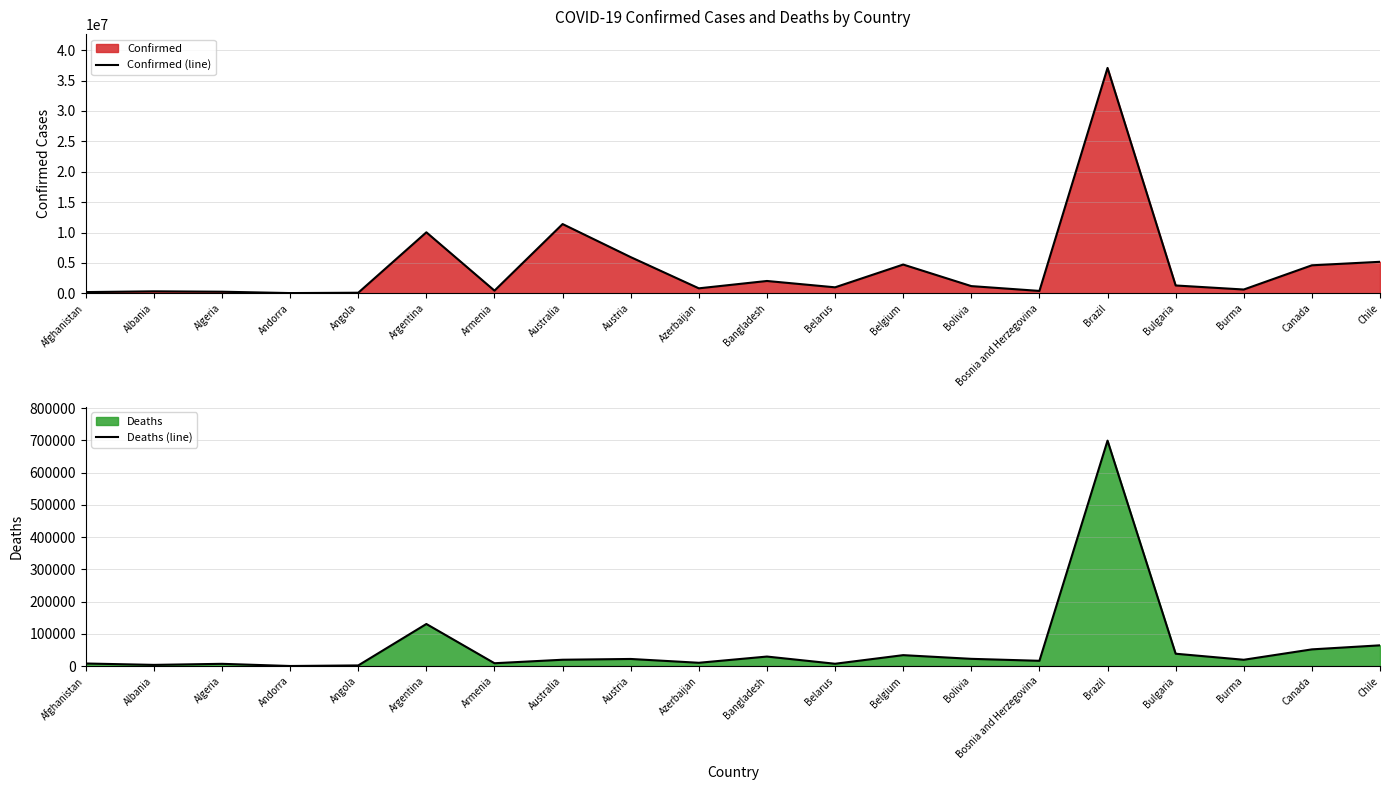

How many interior local valleys does the Confirmed (line) series have?

6